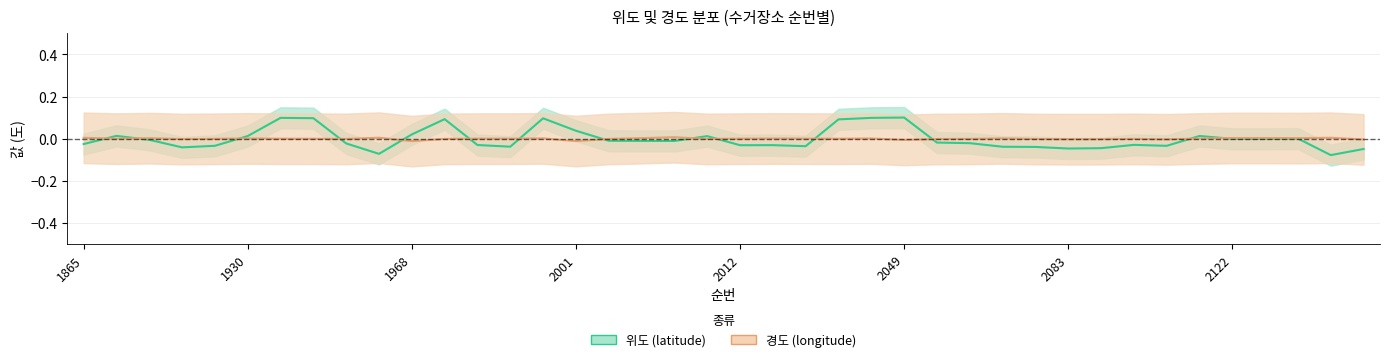

At how many categories does at least one series exceed 0?

28